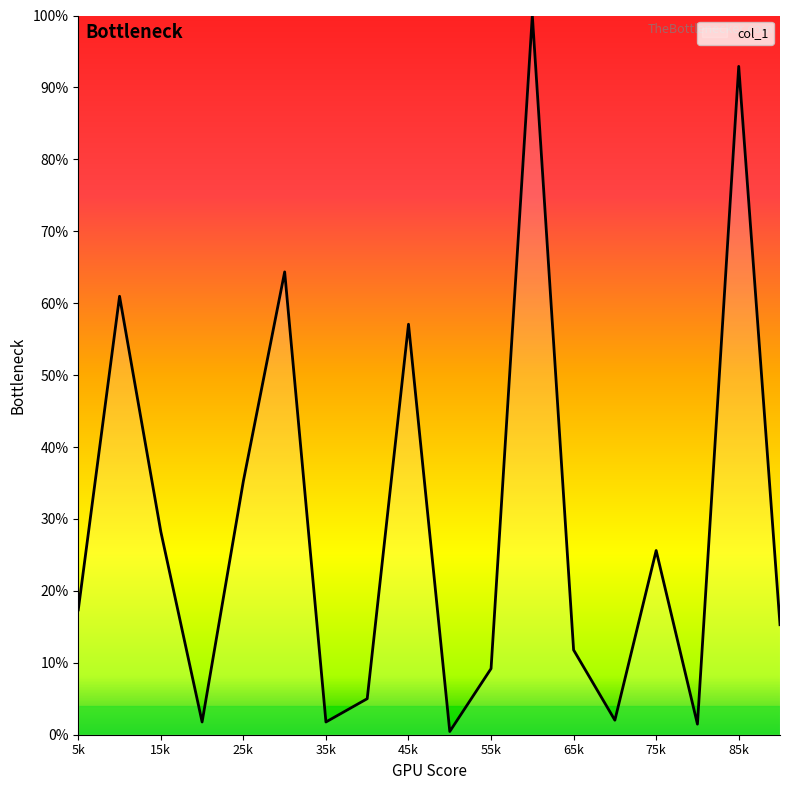

What is the greatest value displayed?

100.0